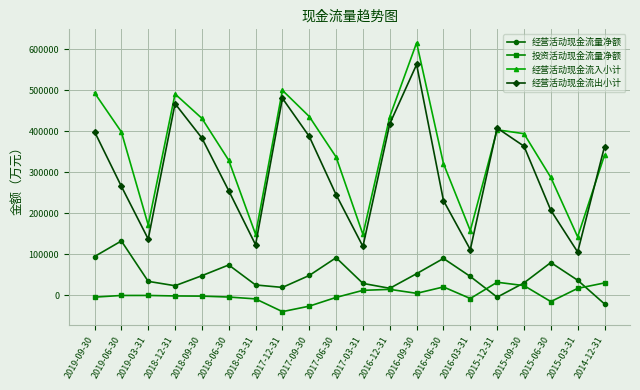

What is the difference between the 经营活动现金流量净额 values at 2018-09-30 and 2015-06-30?

32063